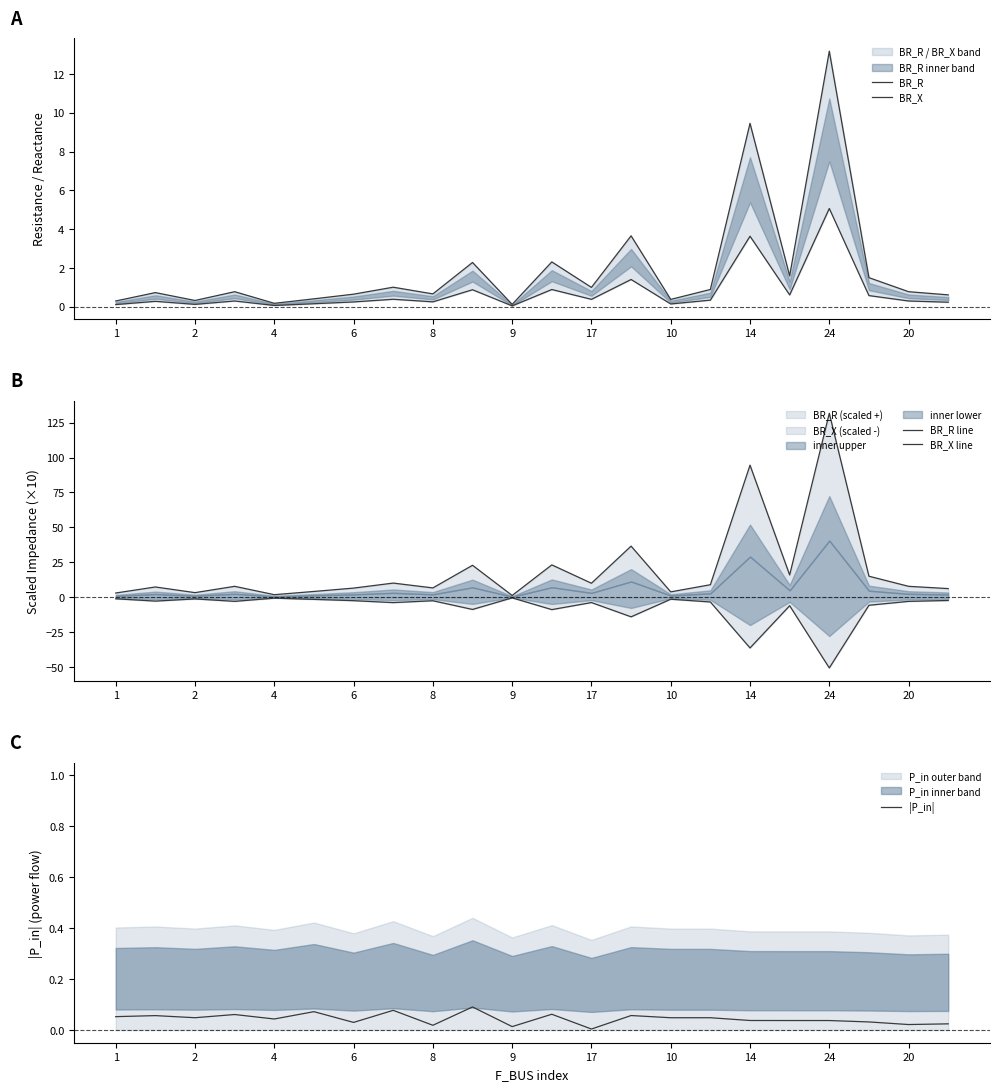

What is the difference between the maximum and second lowest values in the BR_X series?

5.0